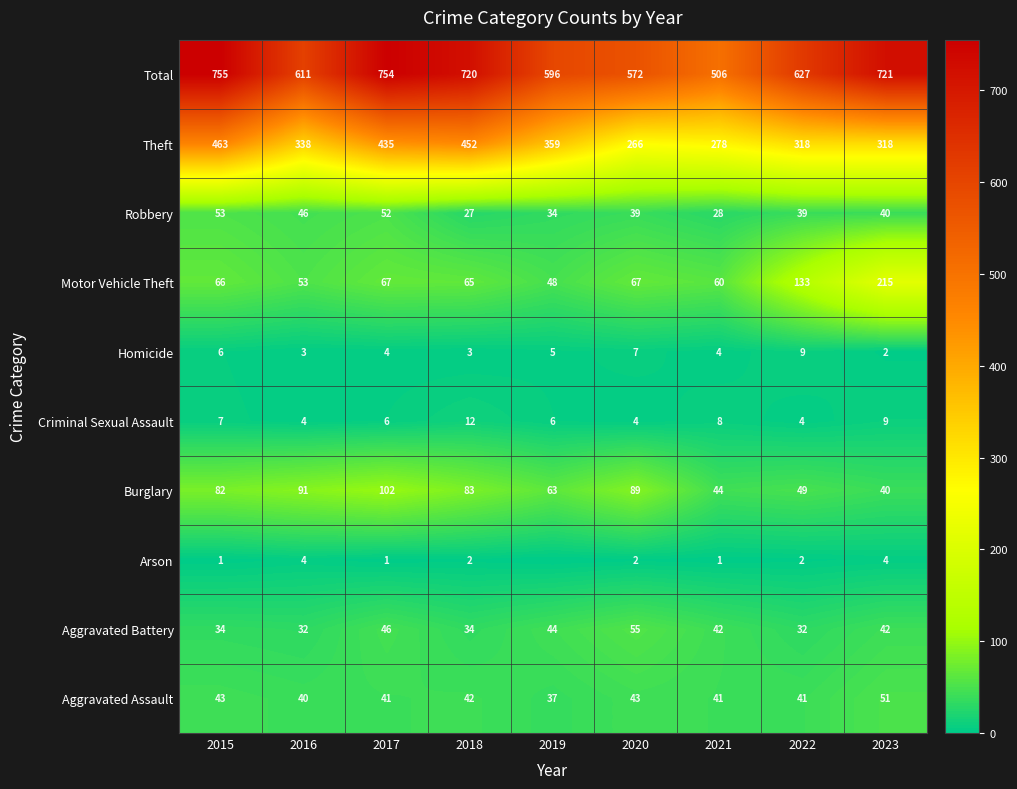

At which category does the chart reach its minimum across all series?

2019